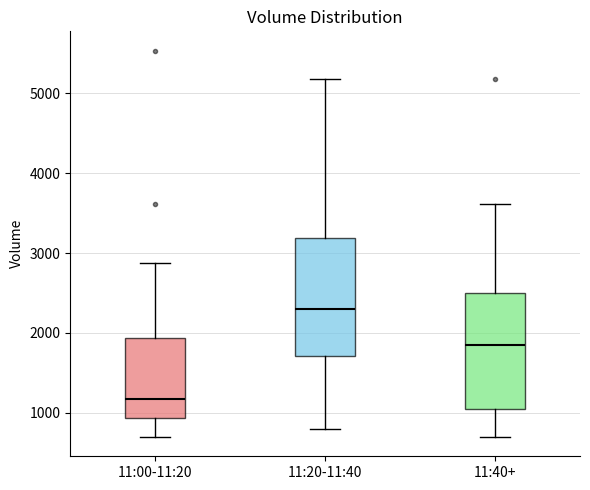

Where is the upper edge of the box for 11:20-11:40 on the y-axis? The values are not printed on the chart, so give them approximately, as read against the axis.

3200